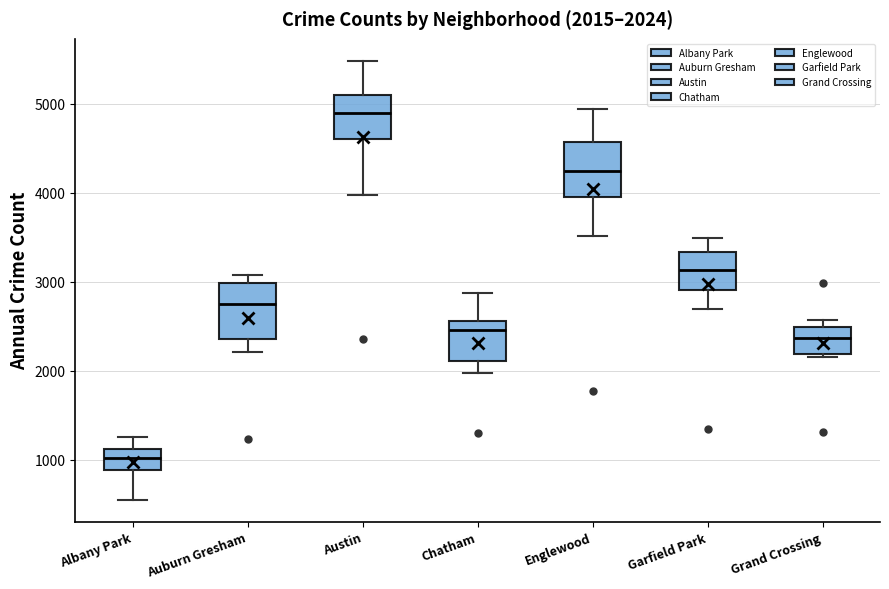

Which box's median line is the highest?

Austin